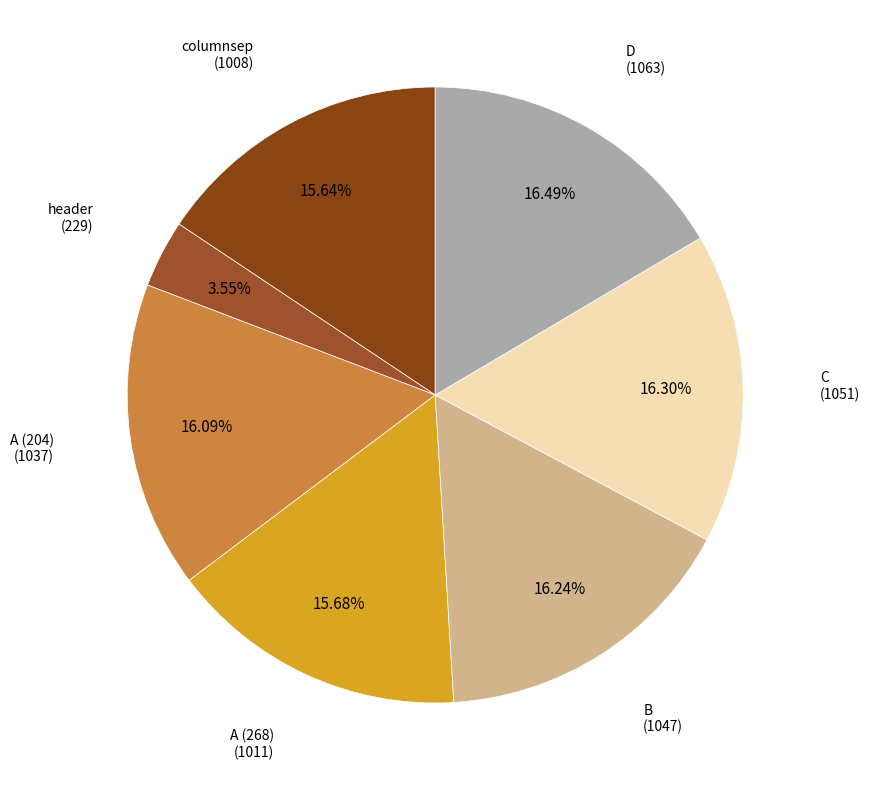

Which slice is the largest?

D